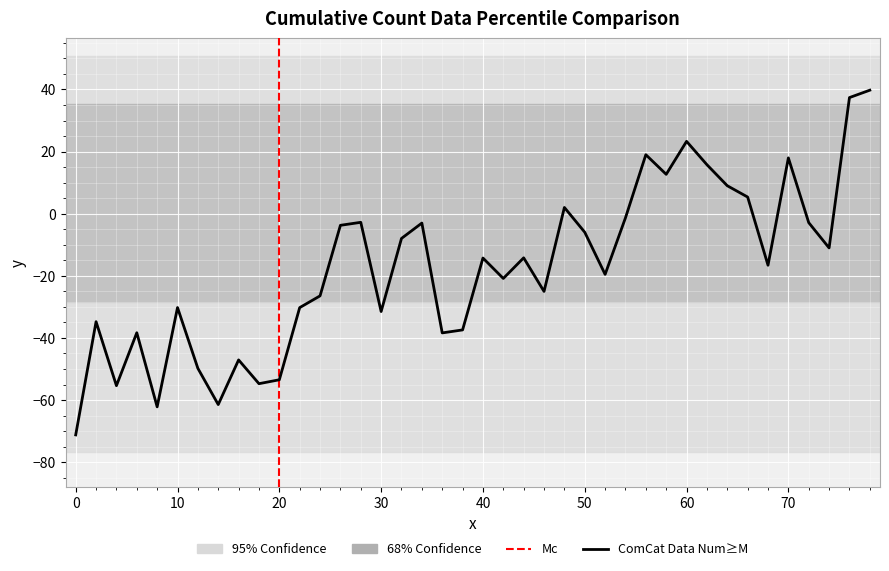

What is the maximum value shown in the chart?

39.8